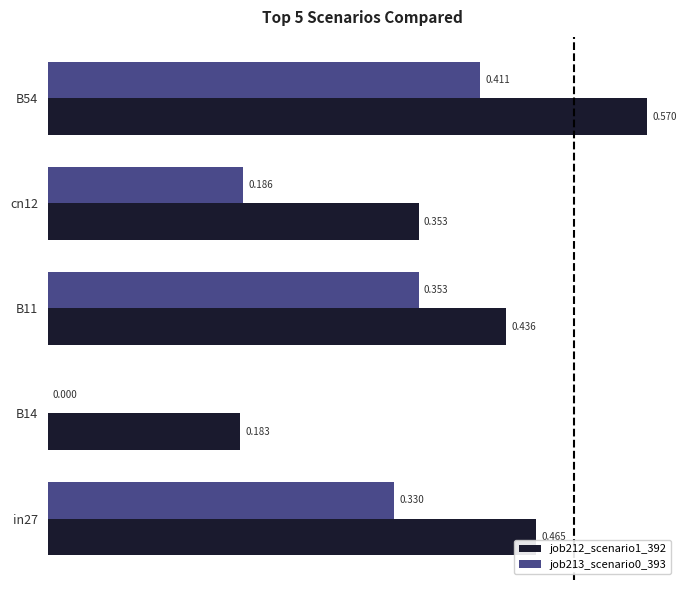

Is the value of job212_scenario1_392 at B14 greater than the value of job213_scenario0_393 at cn12?

No